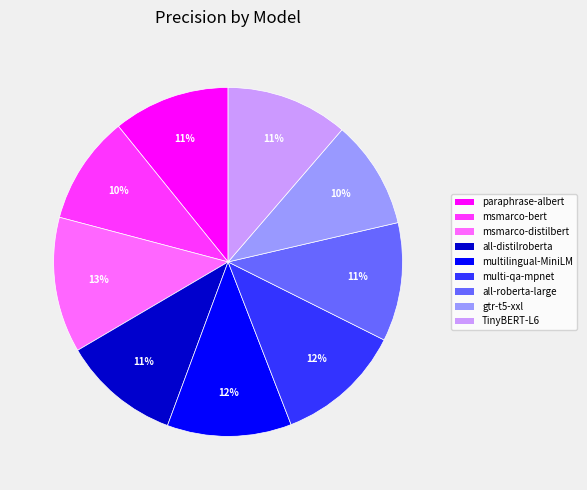

How many slices are in this pie chart?

9